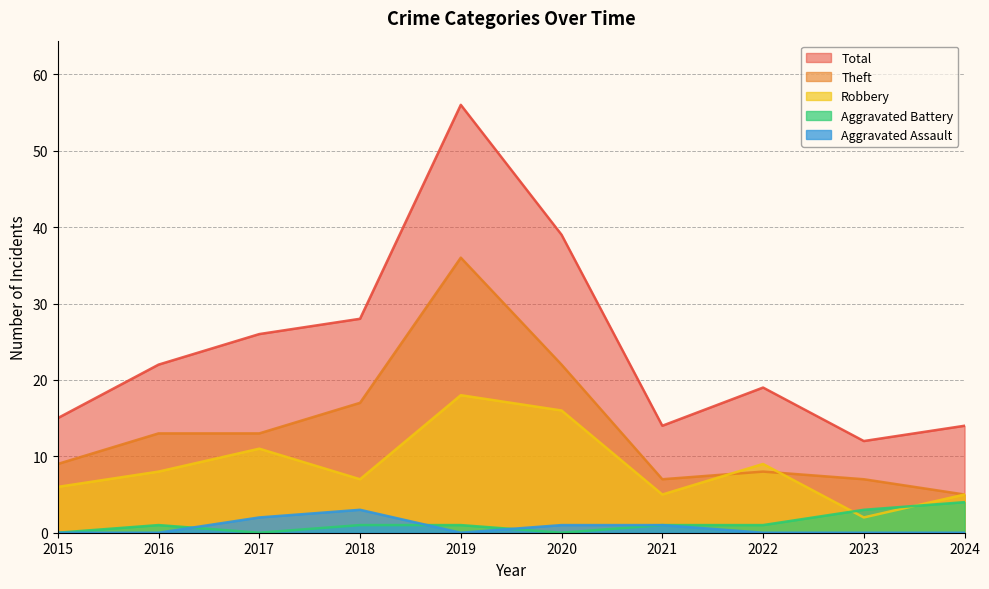

What is the difference between the Theft values at 2023 and 2016?

6